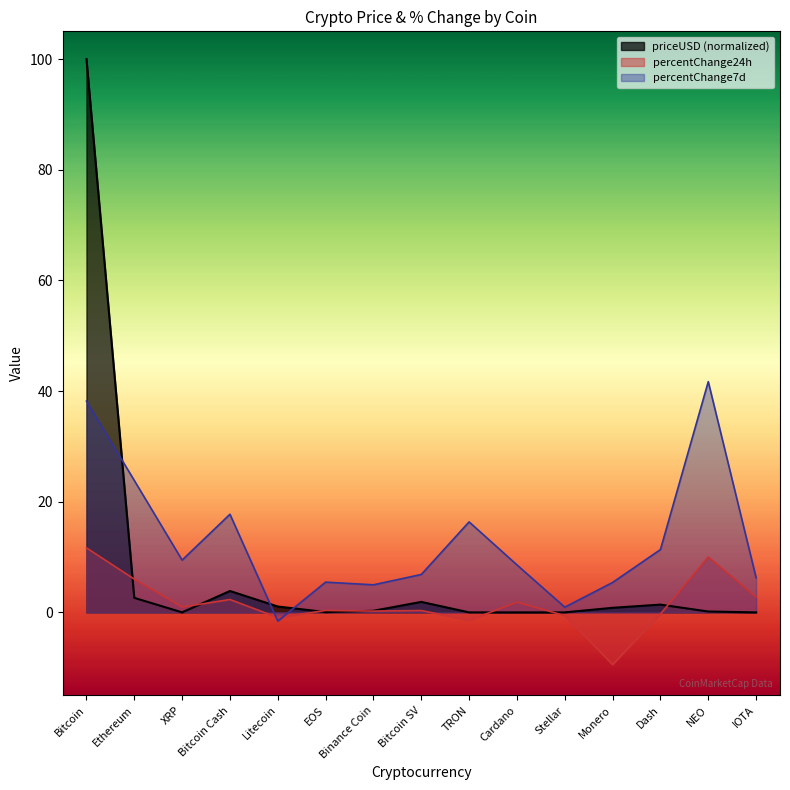

At EOS, list the series in order from largest to smallest.

percentChange7d, percentChange24h, priceUSD